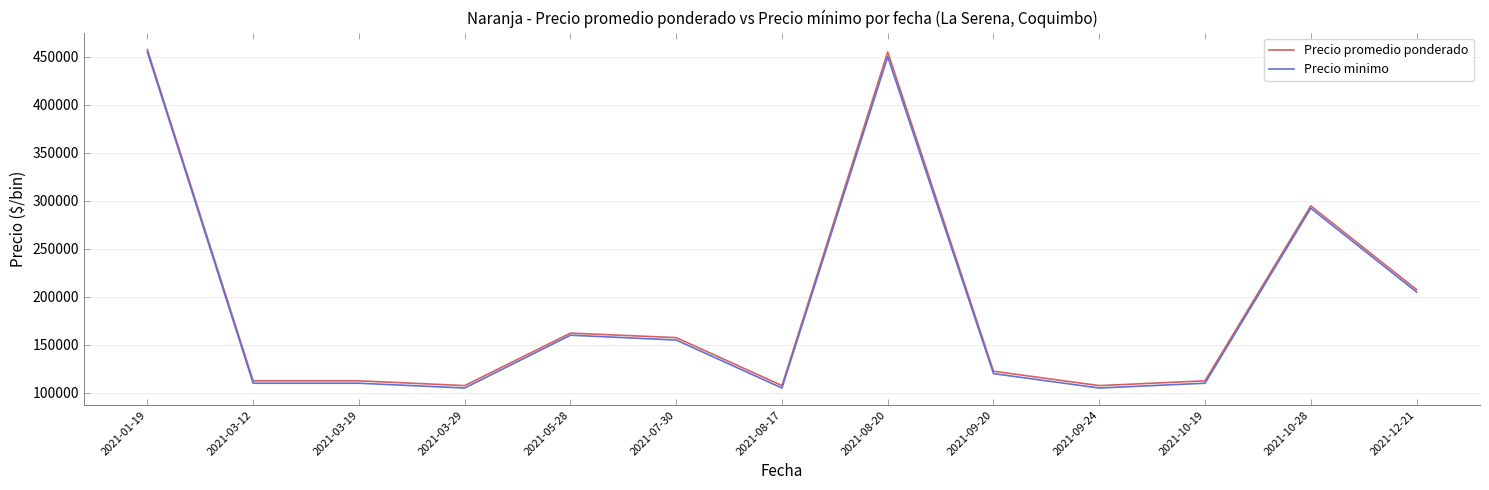

What is the smallest value displayed?

105000.0